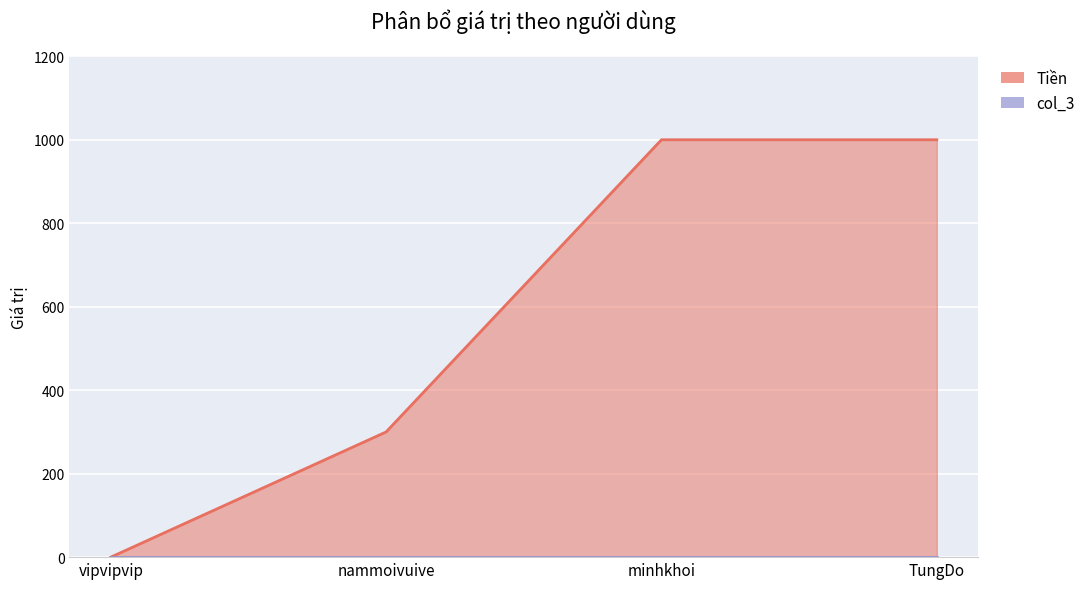

What is the greatest value displayed?

1000